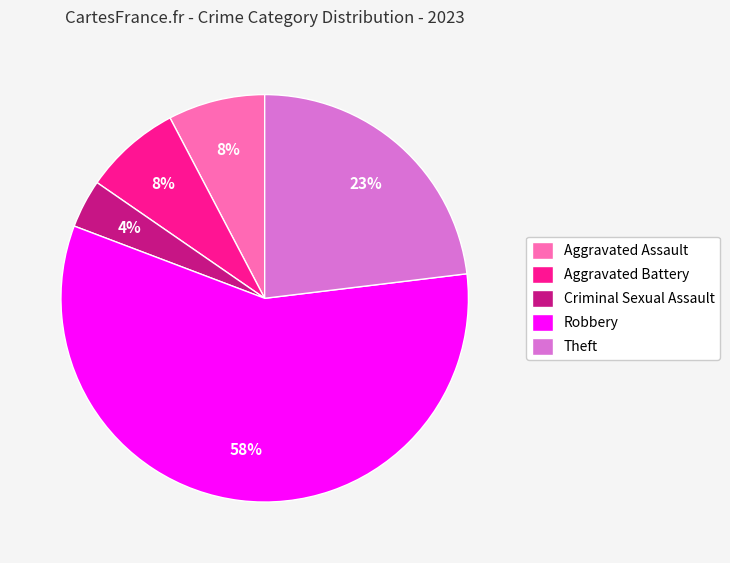

How many segments does this pie chart have?

5